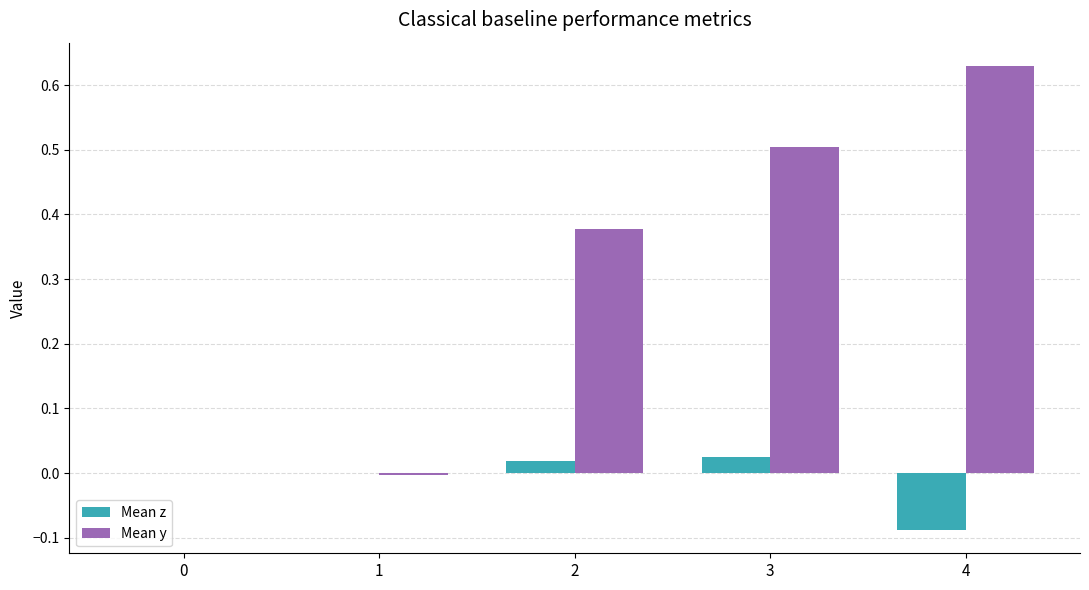

Which series has the widest spread of values?

Mean y